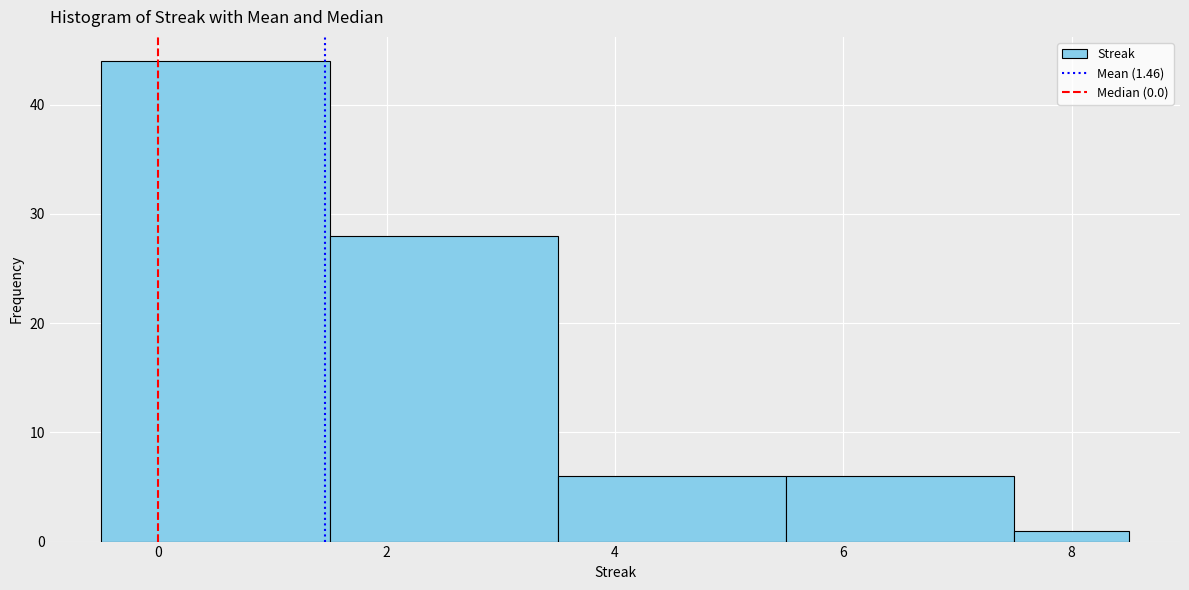

How tall is the bar that spans 7.5 to 8.5 on the x-axis? Neither the bar edges nor the heights are printed on the chart, so give them approximately, as read against the axes.

1